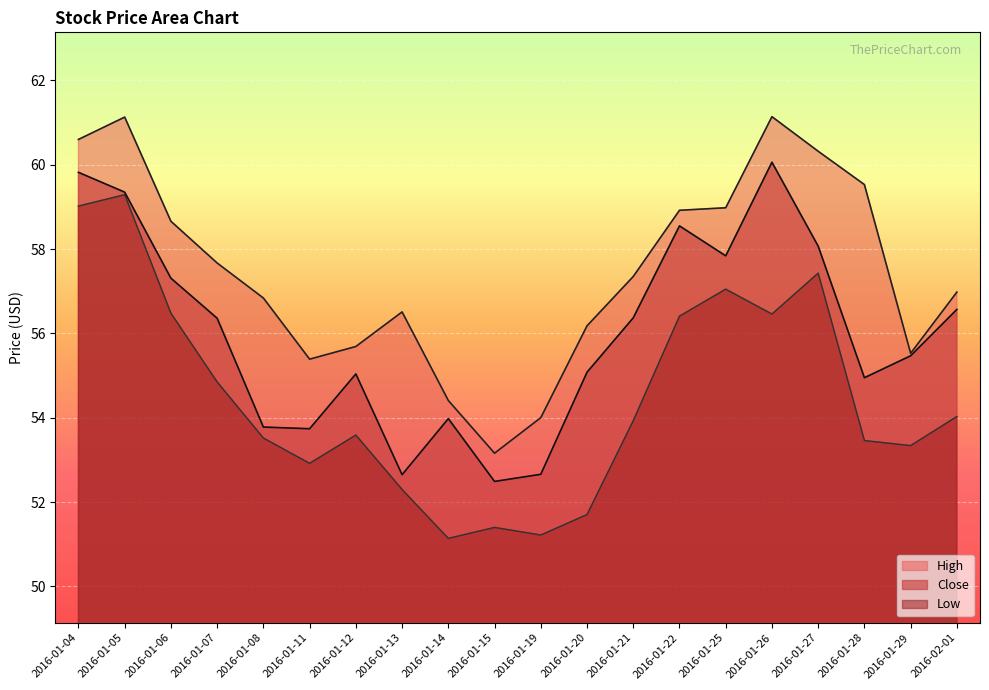

True or false: Close has more than 0 interior local peaks.

True